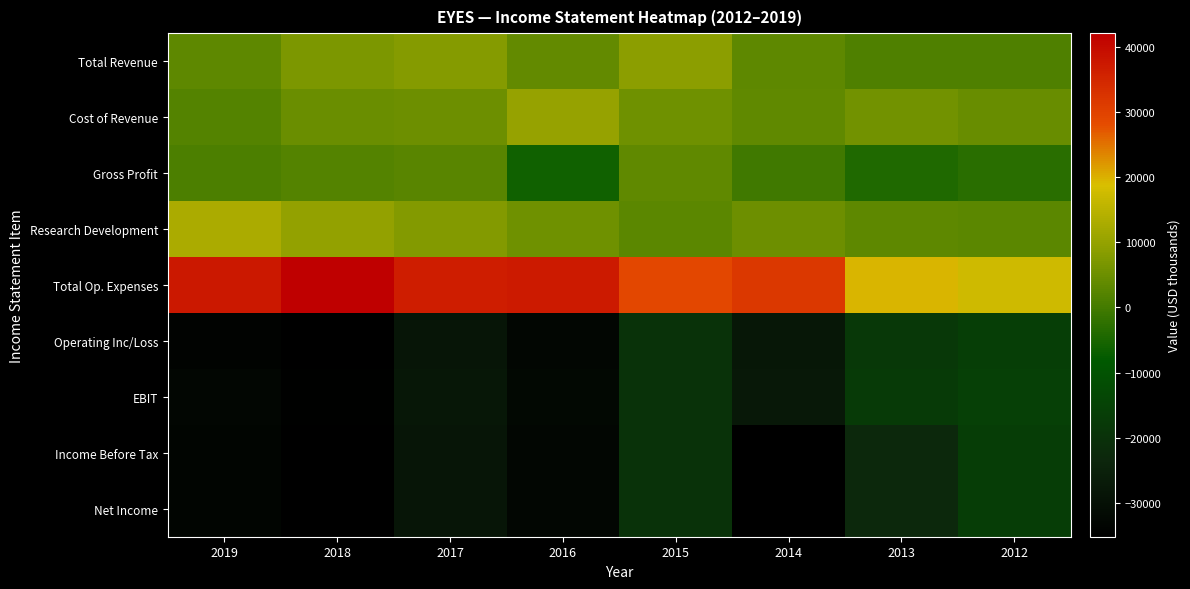

Reading left to right, extract all data points from this chart.

Total Revenue: 2019=3400	2018=6900	2017=8000	2016=4000	2015=9000	2014=3400	2013=1600	2012=1400
Cost of Revenue: 2019=2200	2018=4900	2017=5100	2016=10100	2015=5300	2014=3600	2013=5600	2012=4400
Gross Profit: 2019=1200	2018=2000	2017=2800	2016=-6100	2015=3700	2014=-200	2013=-4100	2012=-3000
Research Development: 2019=13100	2018=10000	2017=7900	2016=5300	2015=3000	2014=5000	2013=3200	2012=3000
Total Op. Expenses: 2019=37300	2018=42100	2017=36600	2016=37200	2015=29000	2014=31600	2013=19600	2012=17400
Operating Inc/Loss: 2019=-34000	2018=-35200	2017=-28600	2016=-33200	2015=-20000	2014=-28200	2013=-18000	2012=-16000
EBIT: 2019=-33200	2018=-34700	2017=-28100	2016=-32700	2015=-19700	2014=-27900	2013=-17600	2012=-15700
Income Before Tax: 2019=-33600	2018=-35100	2017=-28500	2016=-33200	2015=-20000	2014=-35200	2013=-23000	2012=-16300
Net Income: 2019=-33600	2018=-35100	2017=-28500	2016=-33200	2015=-20000	2014=-35200	2013=-23000	2012=-16300